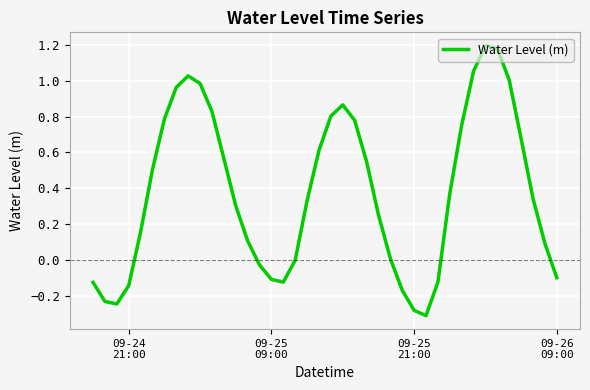

What is the difference between the maximum and minimum values?

1.5